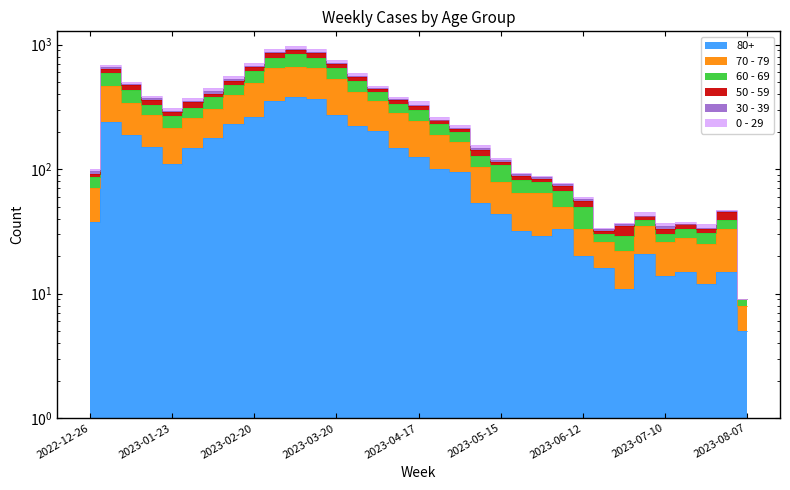

How many data points does each series have?

33